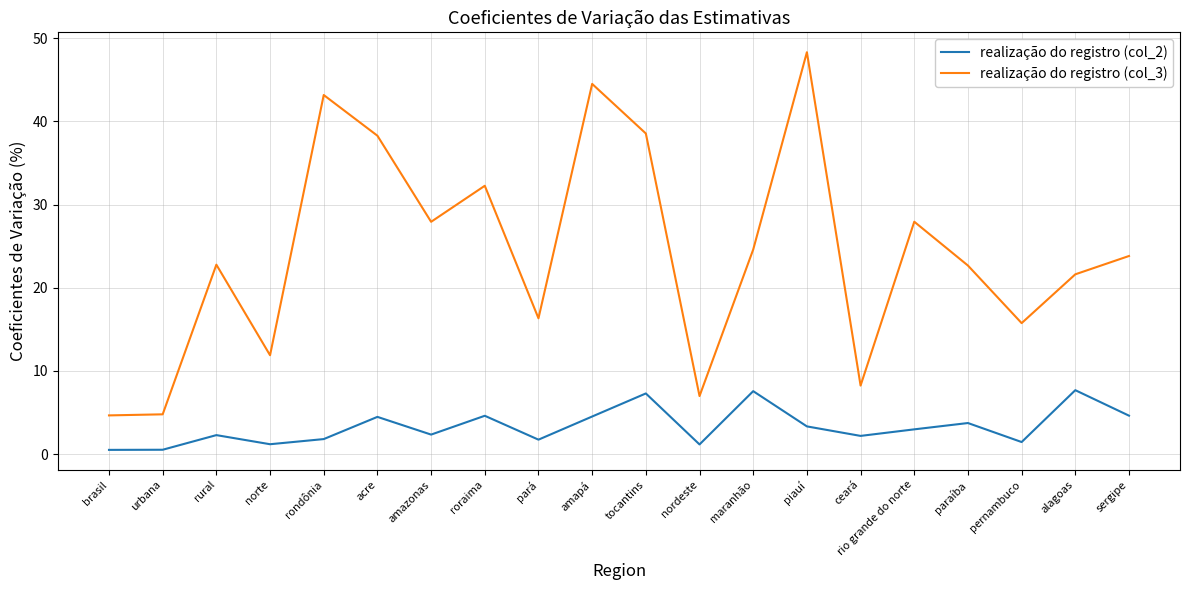

Between rural and sergipe, which series saw the biggest shift?

realização do registro (col_2)